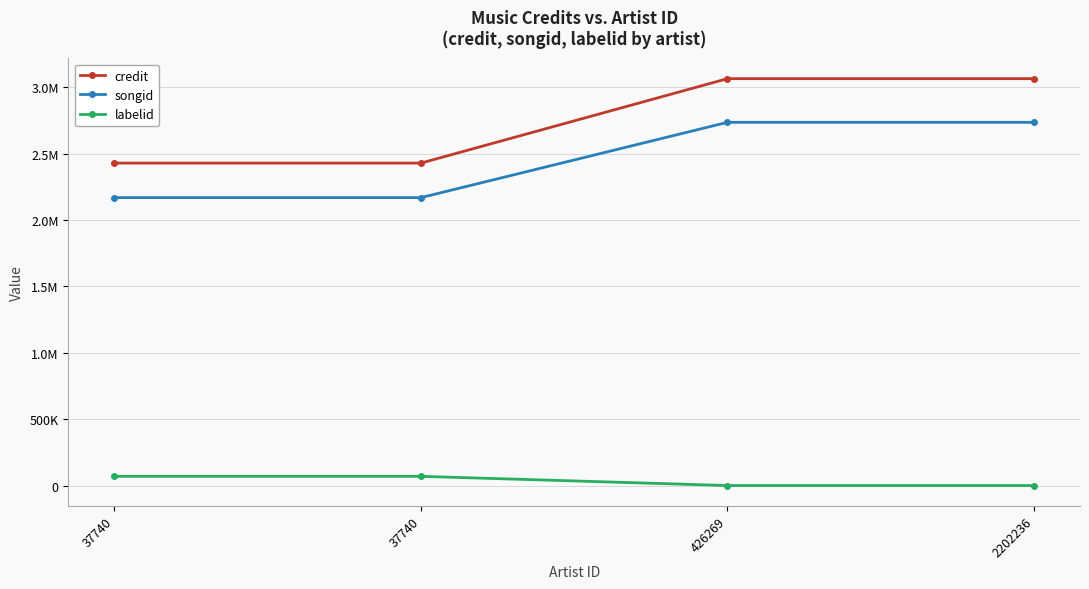

What are all the series names shown in the legend?

credit, songid, labelid